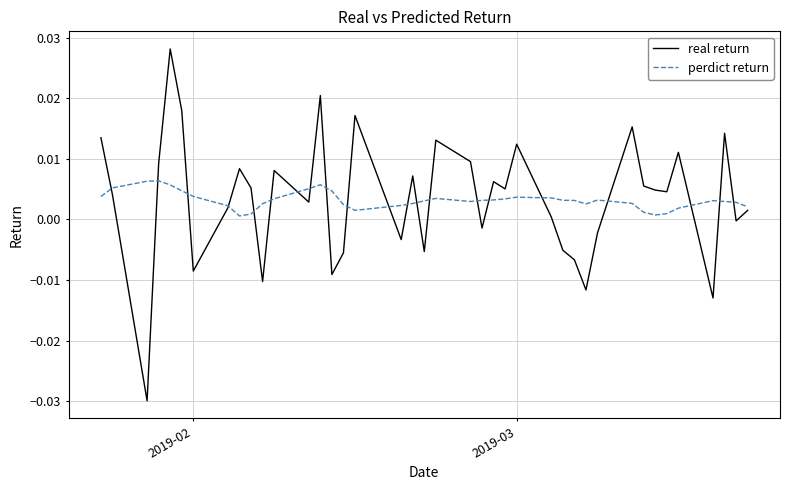

Rank the series by their maximum value, from highest to lowest.

real return, perdict return